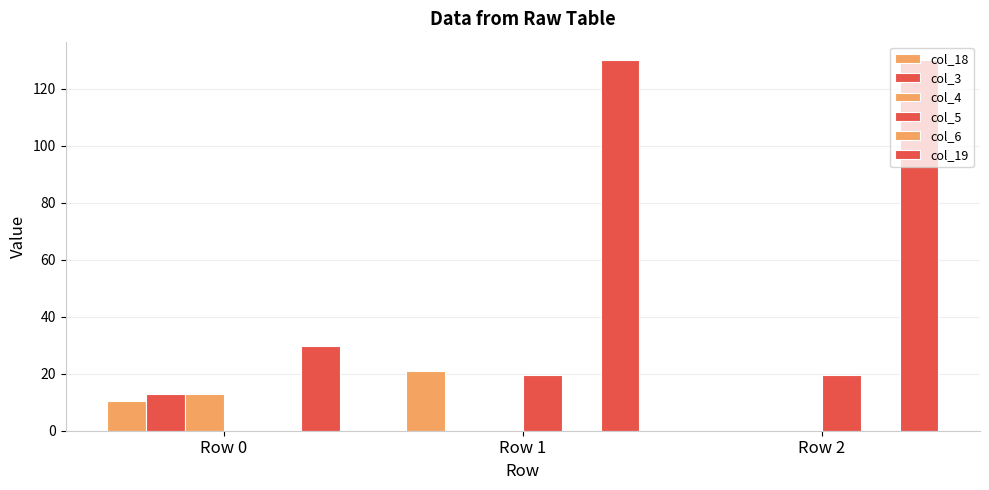

Reading left to right, extract all data points from this chart.

col_18: Row 0=10.4	Row 1=20.8	Row 2=0.0
col_3: Row 0=13.0	Row 1=0.0	Row 2=0.0
col_4: Row 0=13.0	Row 1=0.0	Row 2=0.0
col_5: Row 0=0.0	Row 1=19.5	Row 2=19.5
col_6: Row 0=0.0	Row 1=0.0	Row 2=0.0
col_19: Row 0=29.8	Row 1=130.0	Row 2=130.0